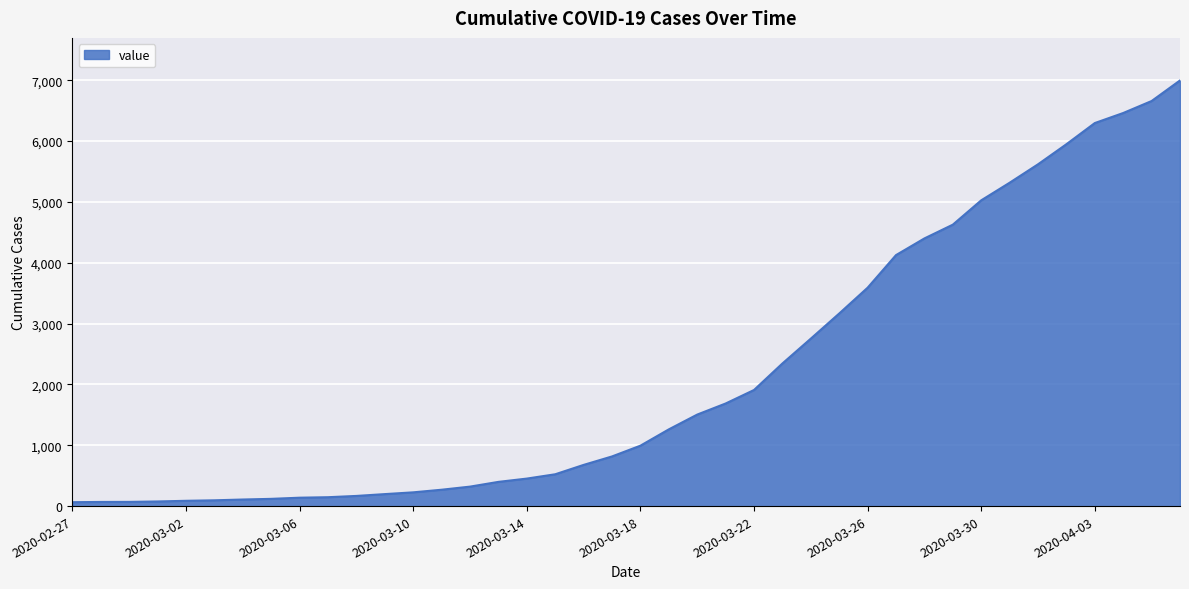

What is the difference between the maximum and minimum values?

6931